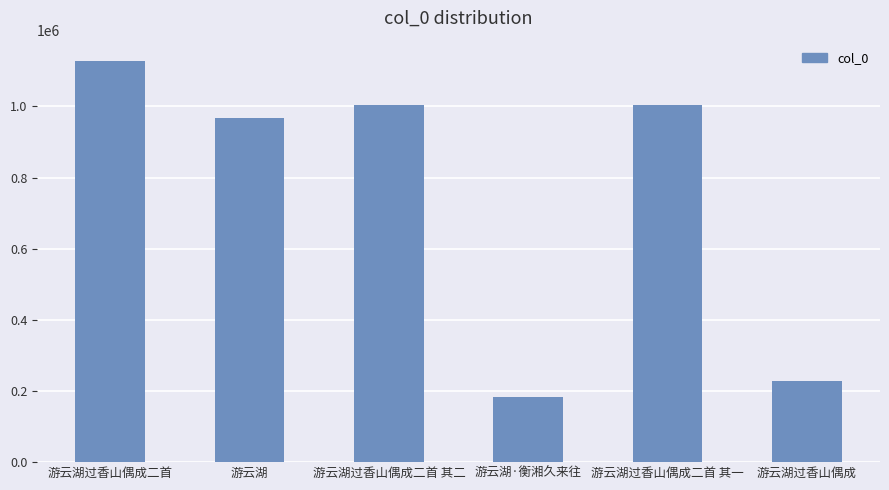

Which label corresponds to the smallest value in the chart?

游云湖·衡湘久来往